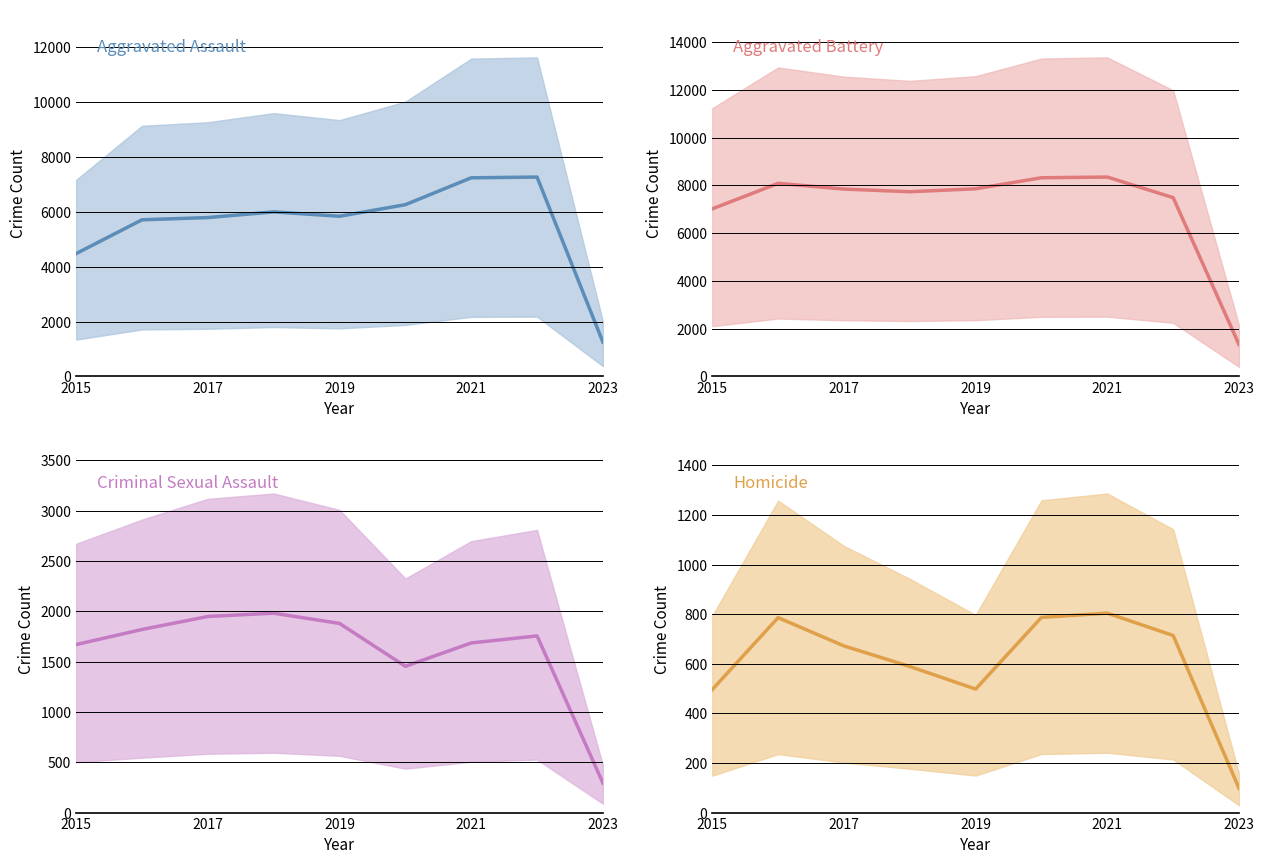

True or false: Homicide and Aggravated Battery cross at least once.

False